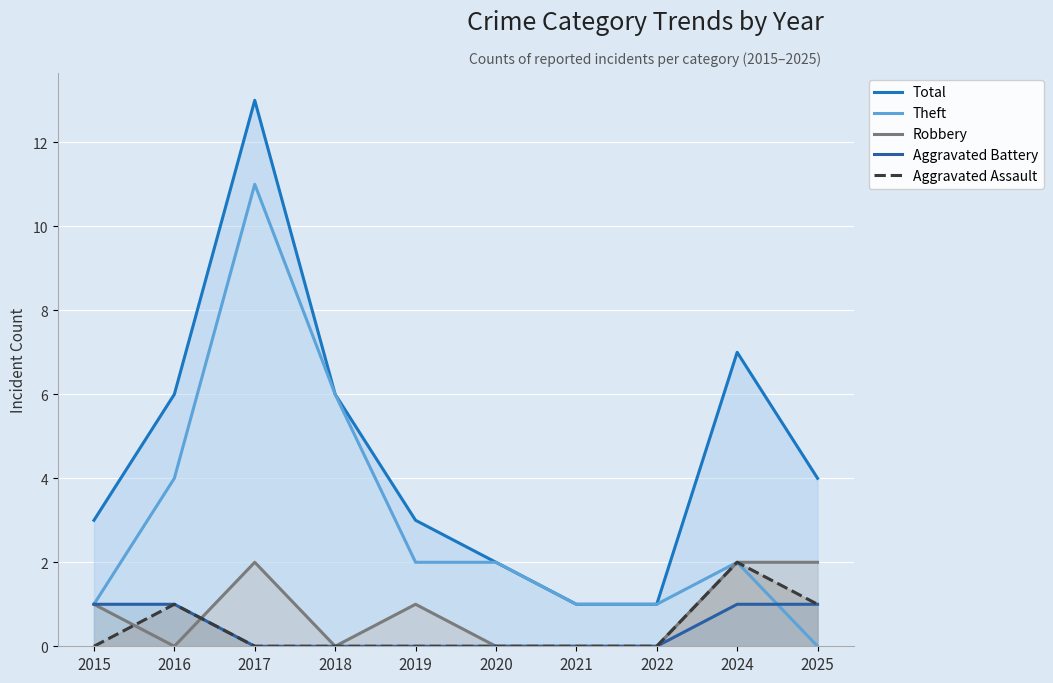

True or false: Robbery and Total cross at least once.

False